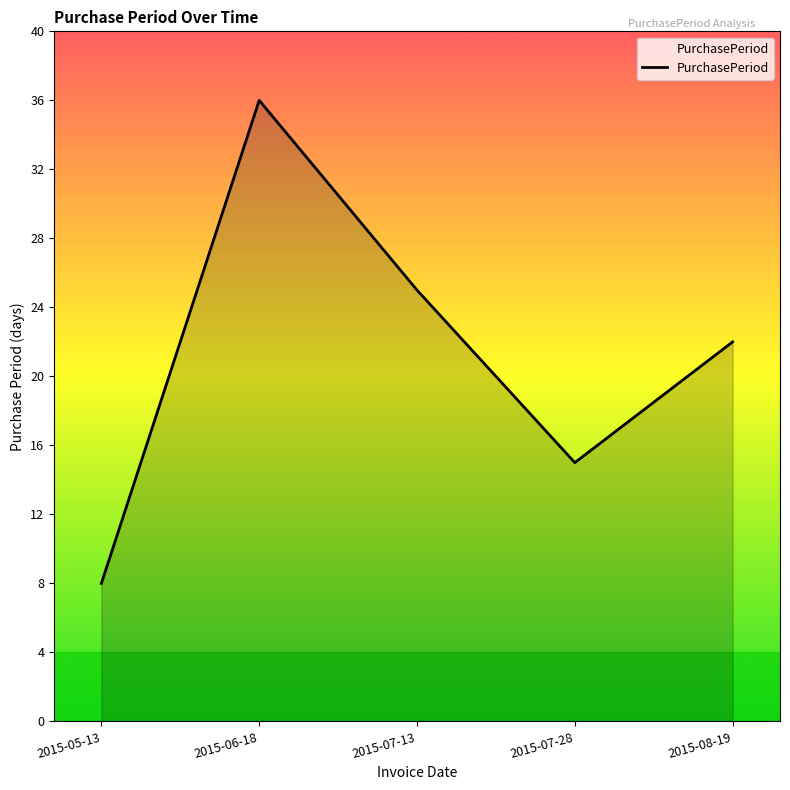

True or false: the data shows 56 at 2015-06-18.

False